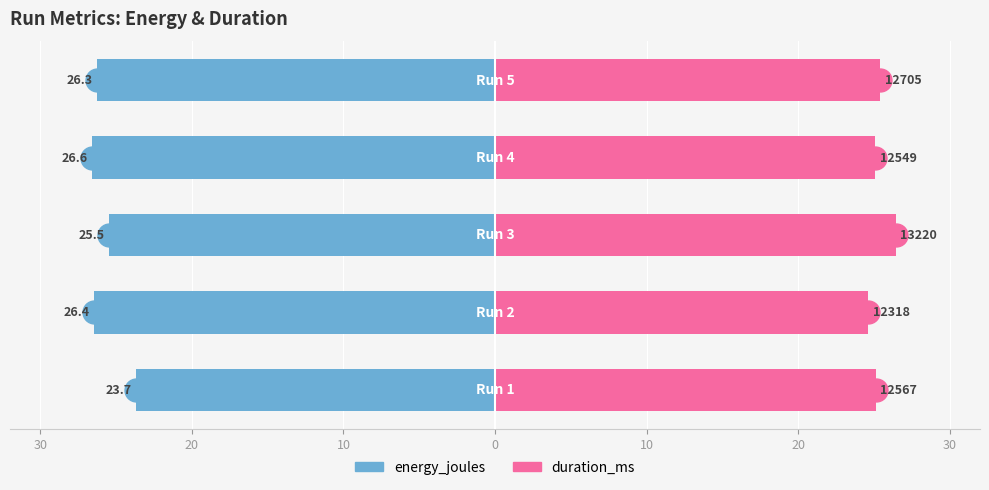

Between 10 and 10, which is larger?

10